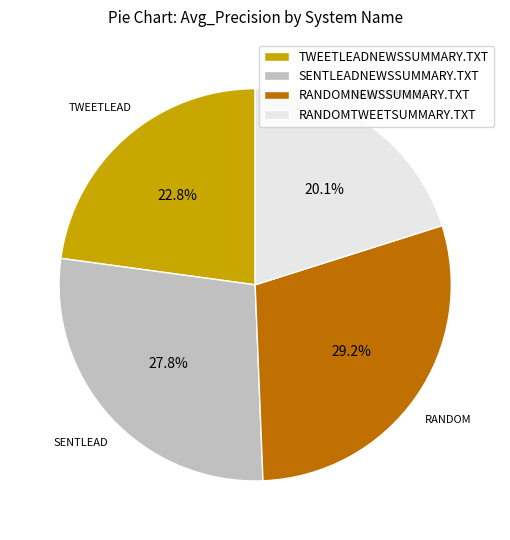

Do RANDOMTWEETSUMMARY.TXT and SENTLEADNEWSSUMMARY.TXT together represent more than half of the pie?

No